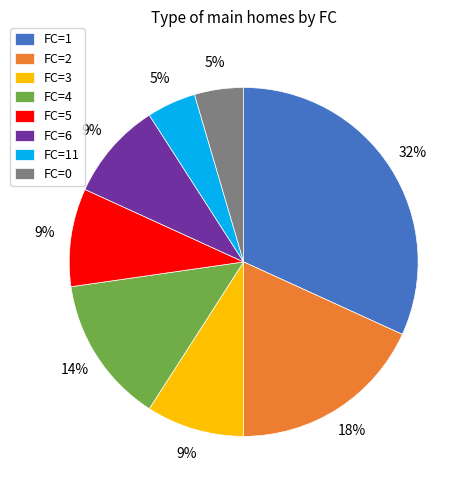

What is the largest slice in the pie chart?

FC=1